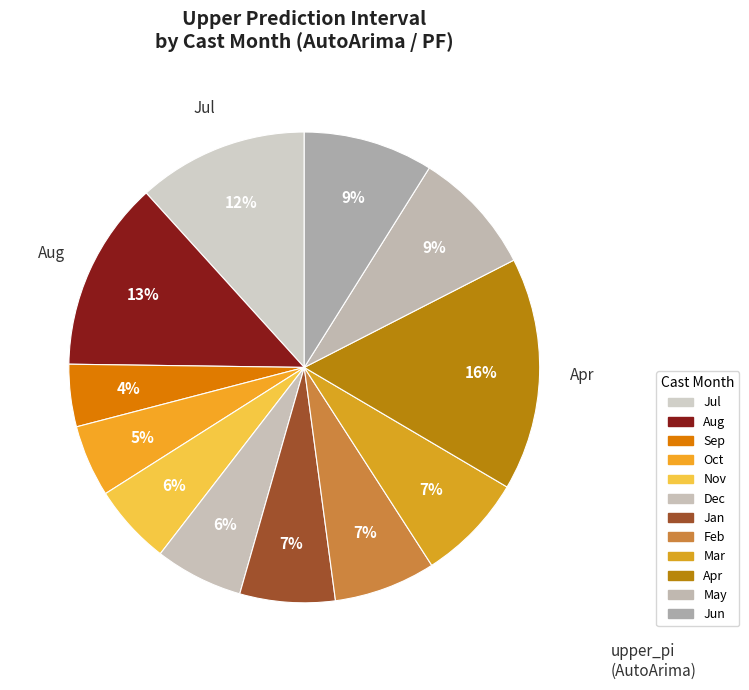

Does any single category account for the majority?

No